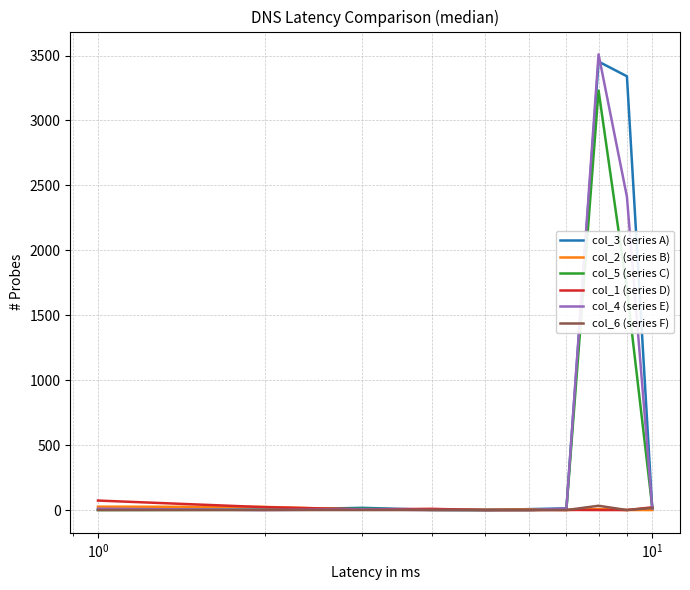

Which series has the largest range (max minus min)?

col_4 (series E)